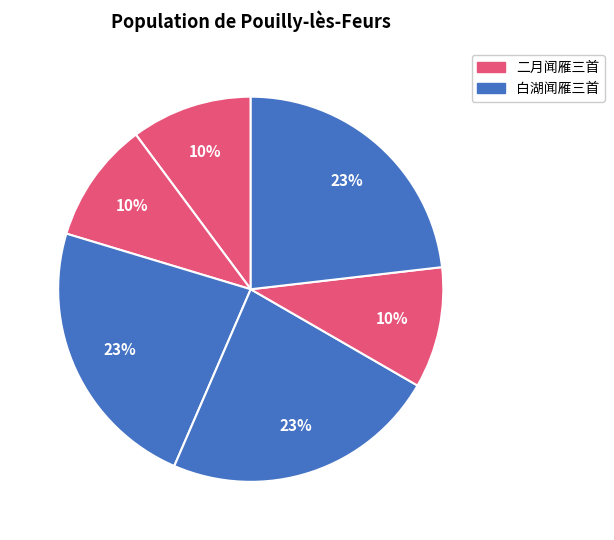

To the nearest percent, what is the average slice percentage?

17%